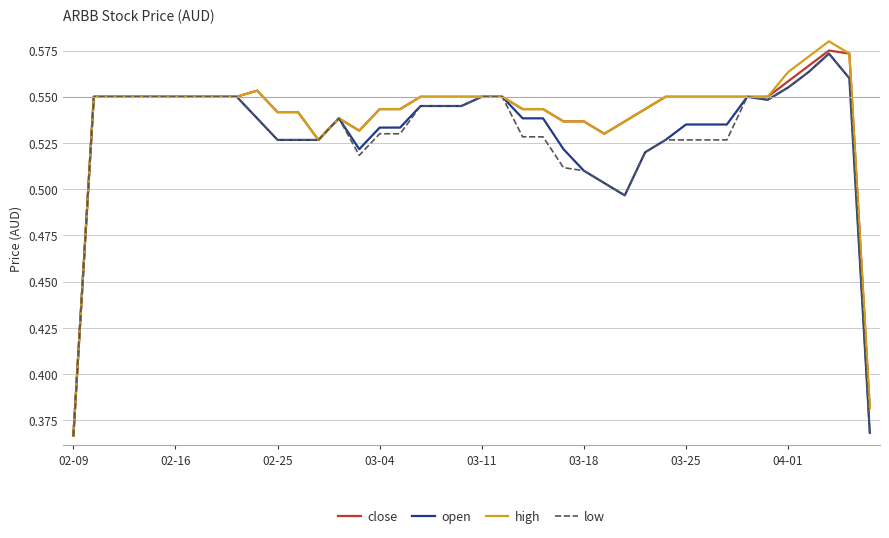

Reading right to left, list all the values displayed in this chart.

close: 0.4	0.6	0.6	0.6	0.6	0.6	0.6	0.6	0.6	0.6	0.6	0.5	0.5	0.5	0.5	0.5	0.5	0.5	0.6	0.6	0.6	0.6	0.6	0.5	0.5	0.5	0.5	0.5	0.5	0.5	0.6	0.6	0.6	0.6	0.6	0.6	0.6	0.6	0.6	0.4
open: 0.4	0.6	0.6	0.6	0.6	0.5	0.6	0.5	0.5	0.5	0.5	0.5	0.5	0.5	0.5	0.5	0.5	0.5	0.6	0.6	0.5	0.5	0.5	0.5	0.5	0.5	0.5	0.5	0.5	0.5	0.5	0.6	0.6	0.6	0.6	0.6	0.6	0.6	0.6	0.4
high: 0.4	0.6	0.6	0.6	0.6	0.6	0.6	0.6	0.6	0.6	0.6	0.5	0.5	0.5	0.5	0.5	0.5	0.5	0.6	0.6	0.6	0.6	0.6	0.5	0.5	0.5	0.5	0.5	0.5	0.5	0.6	0.6	0.6	0.6	0.6	0.6	0.6	0.6	0.6	0.4
low: 0.4	0.6	0.6	0.6	0.6	0.5	0.6	0.5	0.5	0.5	0.5	0.5	0.5	0.5	0.5	0.5	0.5	0.5	0.6	0.6	0.5	0.5	0.5	0.5	0.5	0.5	0.5	0.5	0.5	0.5	0.5	0.6	0.6	0.6	0.6	0.6	0.6	0.6	0.6	0.4